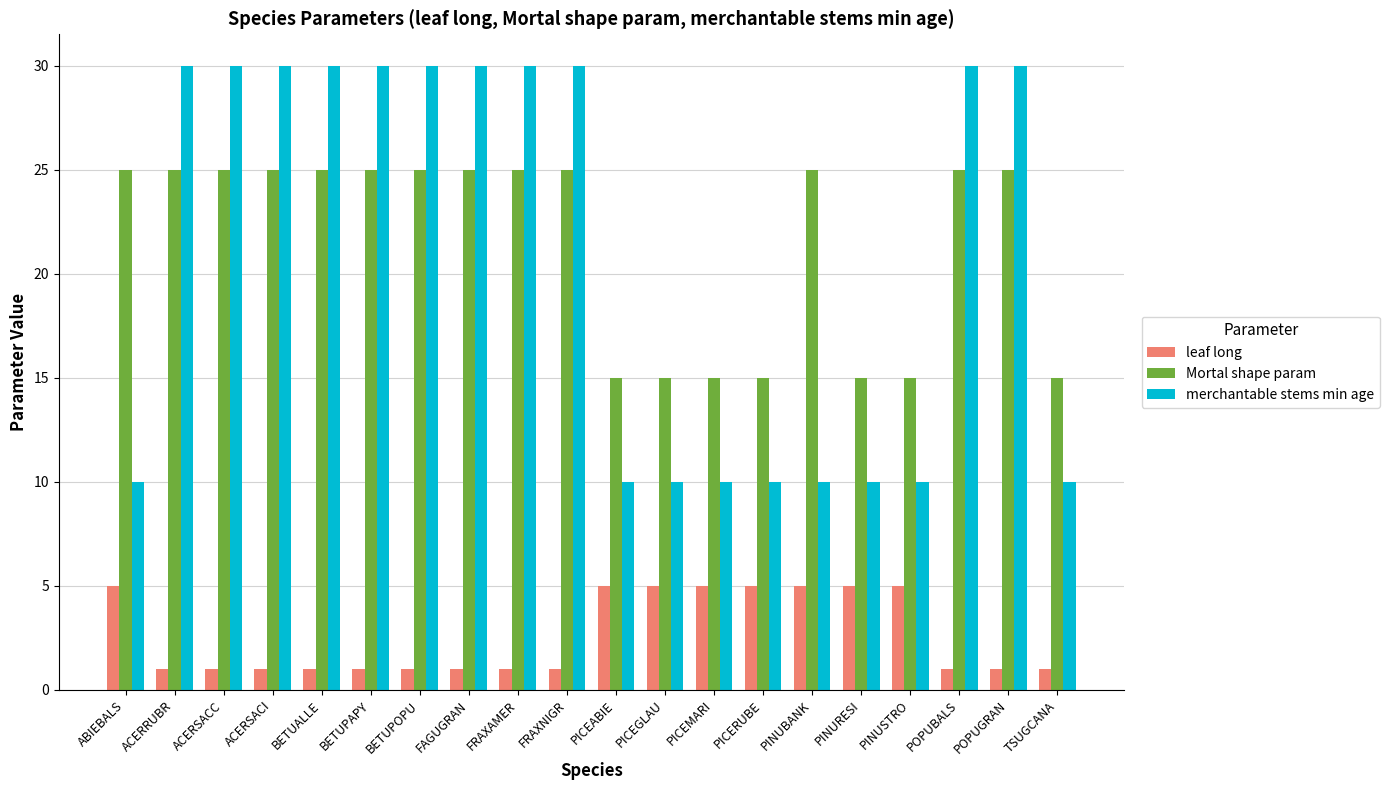

How many bars are there in total?

60